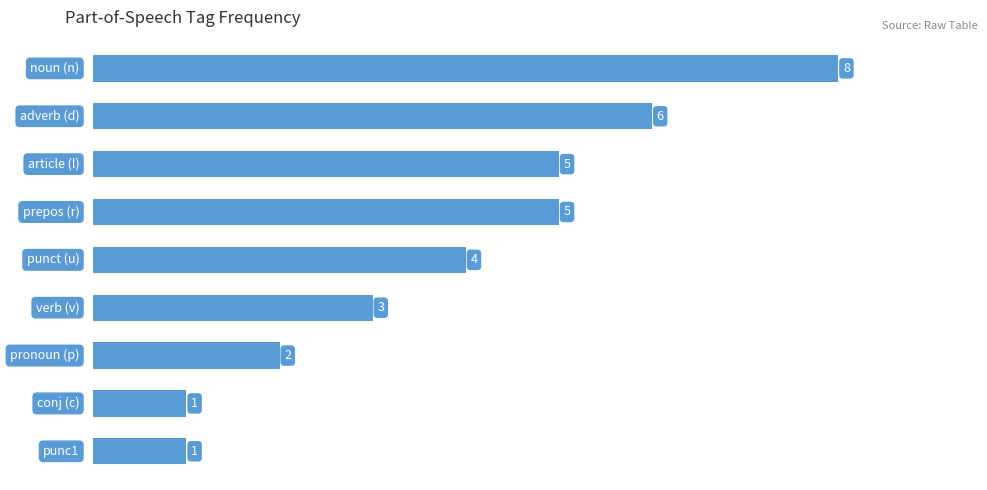

What is the sum of all values?

35